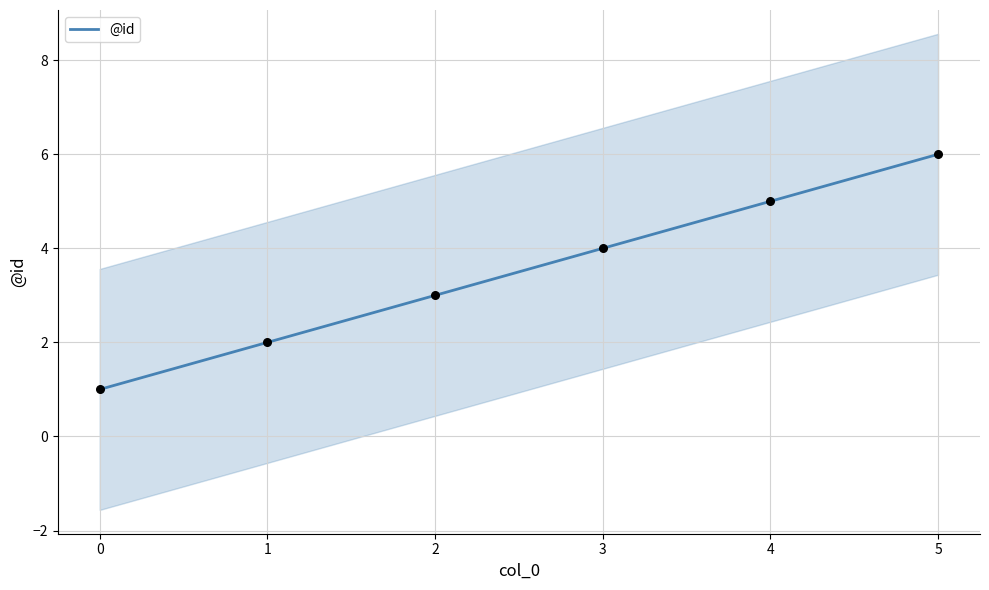

The value of @id at 3 is 4. True or false?

True